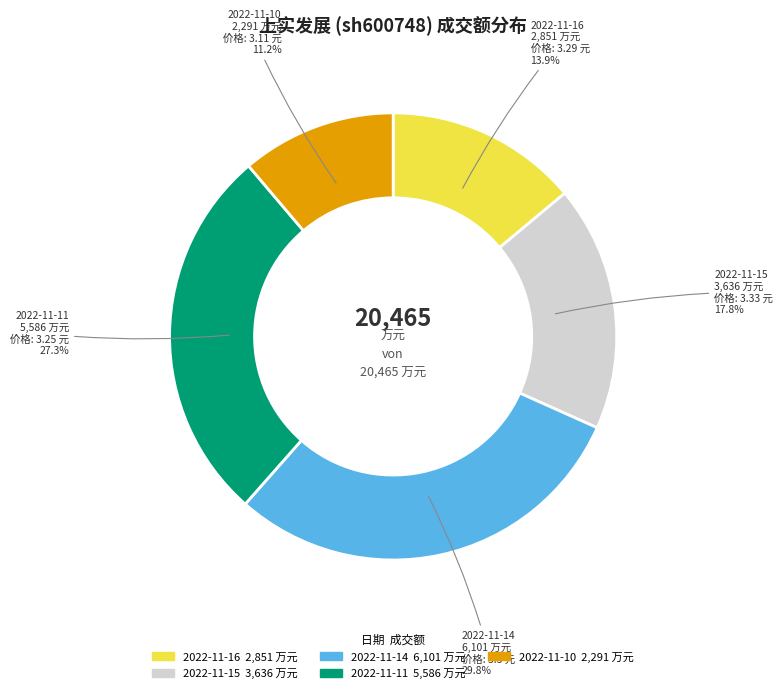

To the nearest percent, what portion does 2022-11-15 represent?

18%